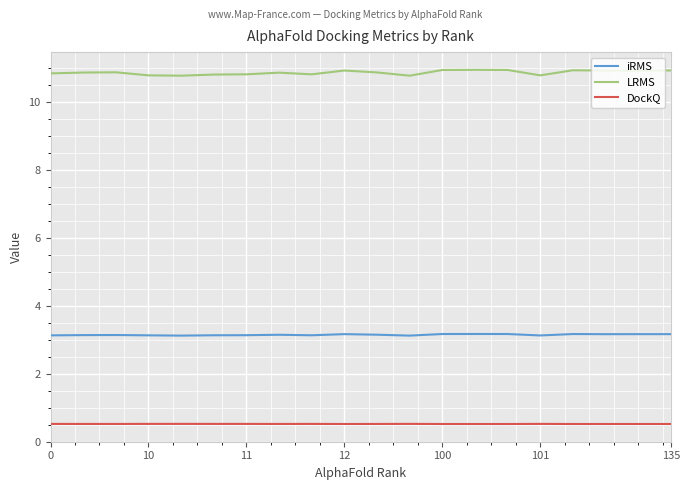

True or false: iRMS and DockQ intersect in this chart.

False